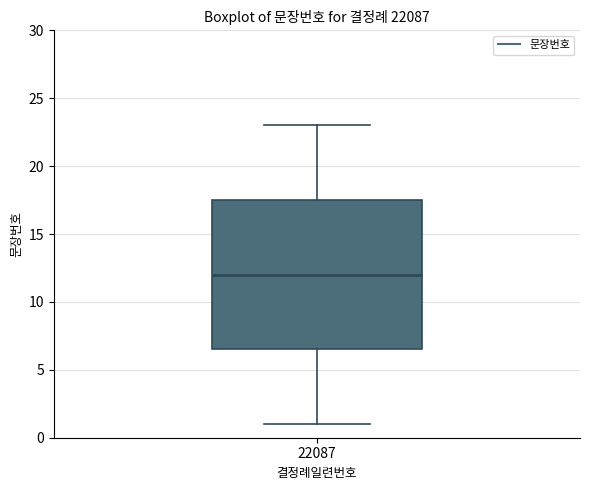

Where does the median line of the box at x = 22087 sit on the y-axis? The values are not printed on the chart, so give them approximately, as read against the axis.

12.0